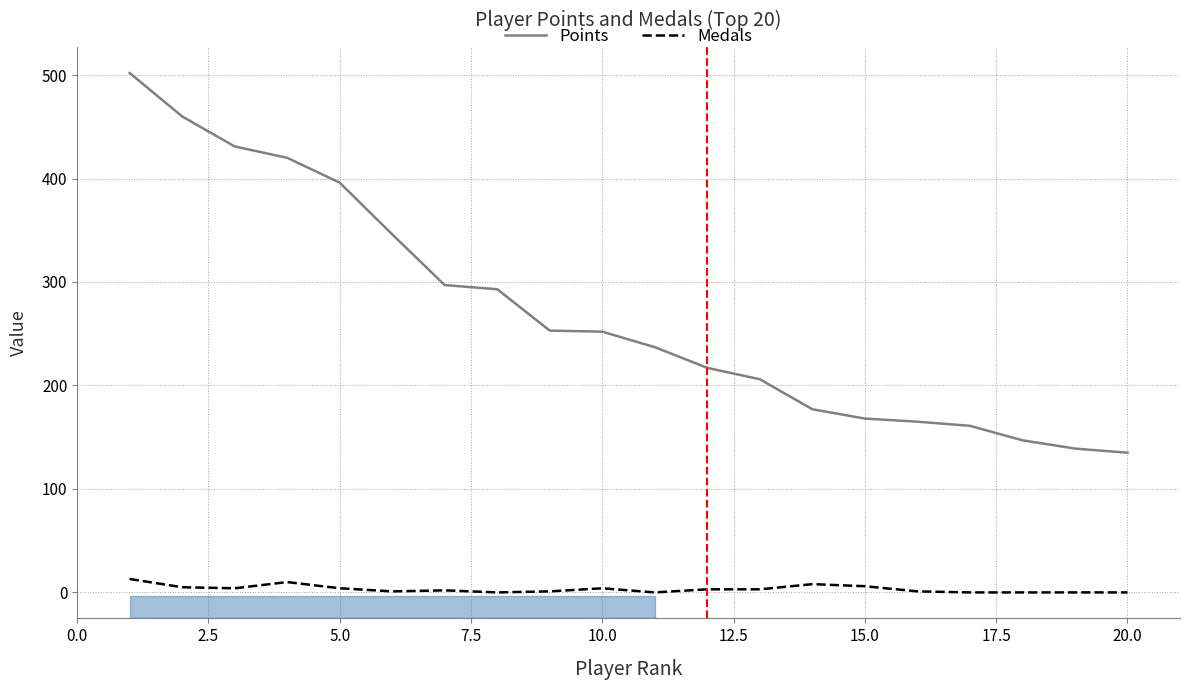

Rank the series by their average value, from lowest to highest.

Medals, Points